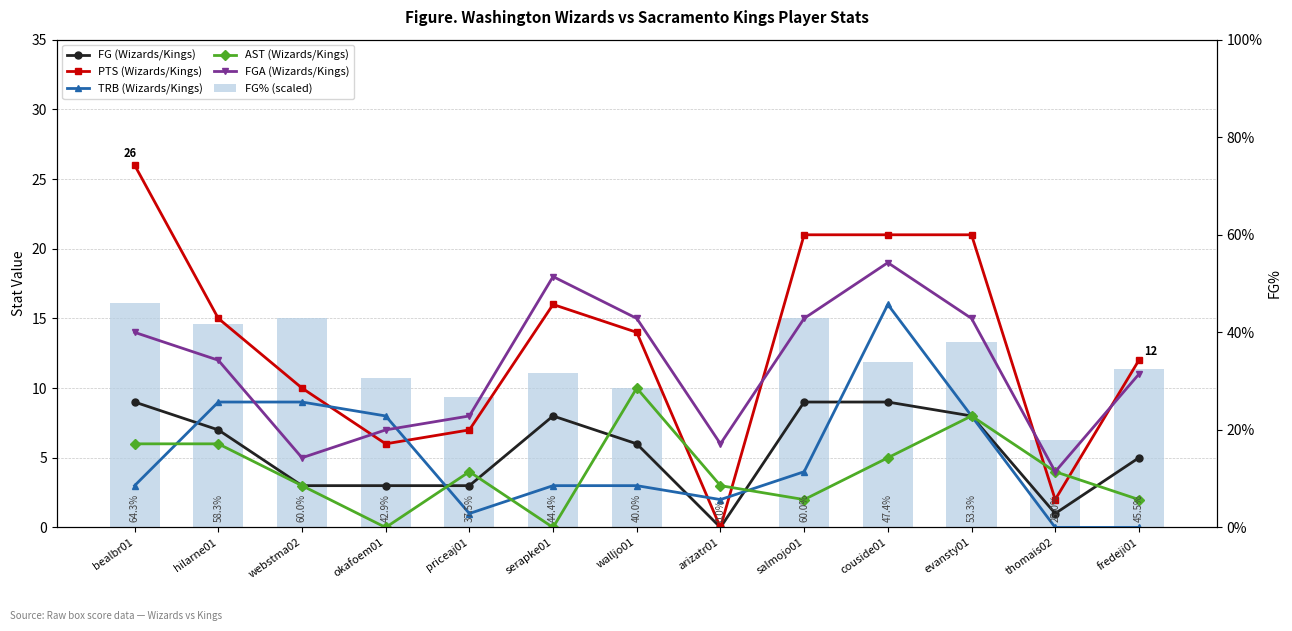

How many data points in TRB (Wizards/Kings) are above 3?

6